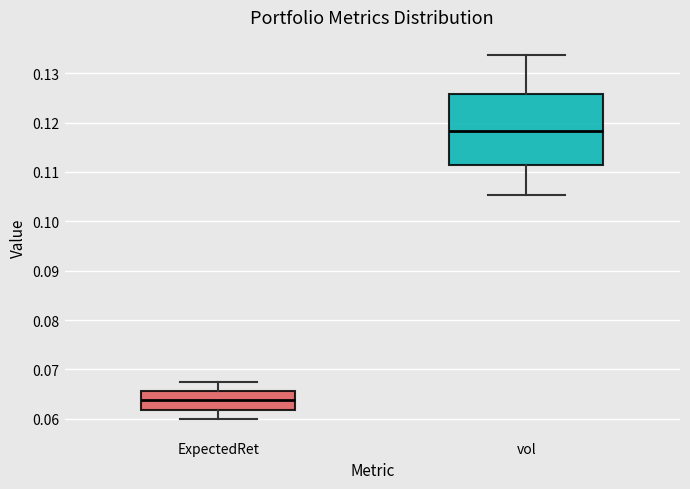

Reading left to right, transcribe this box plot: for each box, give where its median line is, the range the box spans, and where its two whiskers end, as read against the y-axis. The values are not printed on the chart, so give them approximately, as read against the axis.

ExpectedRet: median 0.064, box 0.062 to 0.066, whiskers 0.060 to 0.068
vol: median 0.118, box 0.111 to 0.126, whiskers 0.105 to 0.134